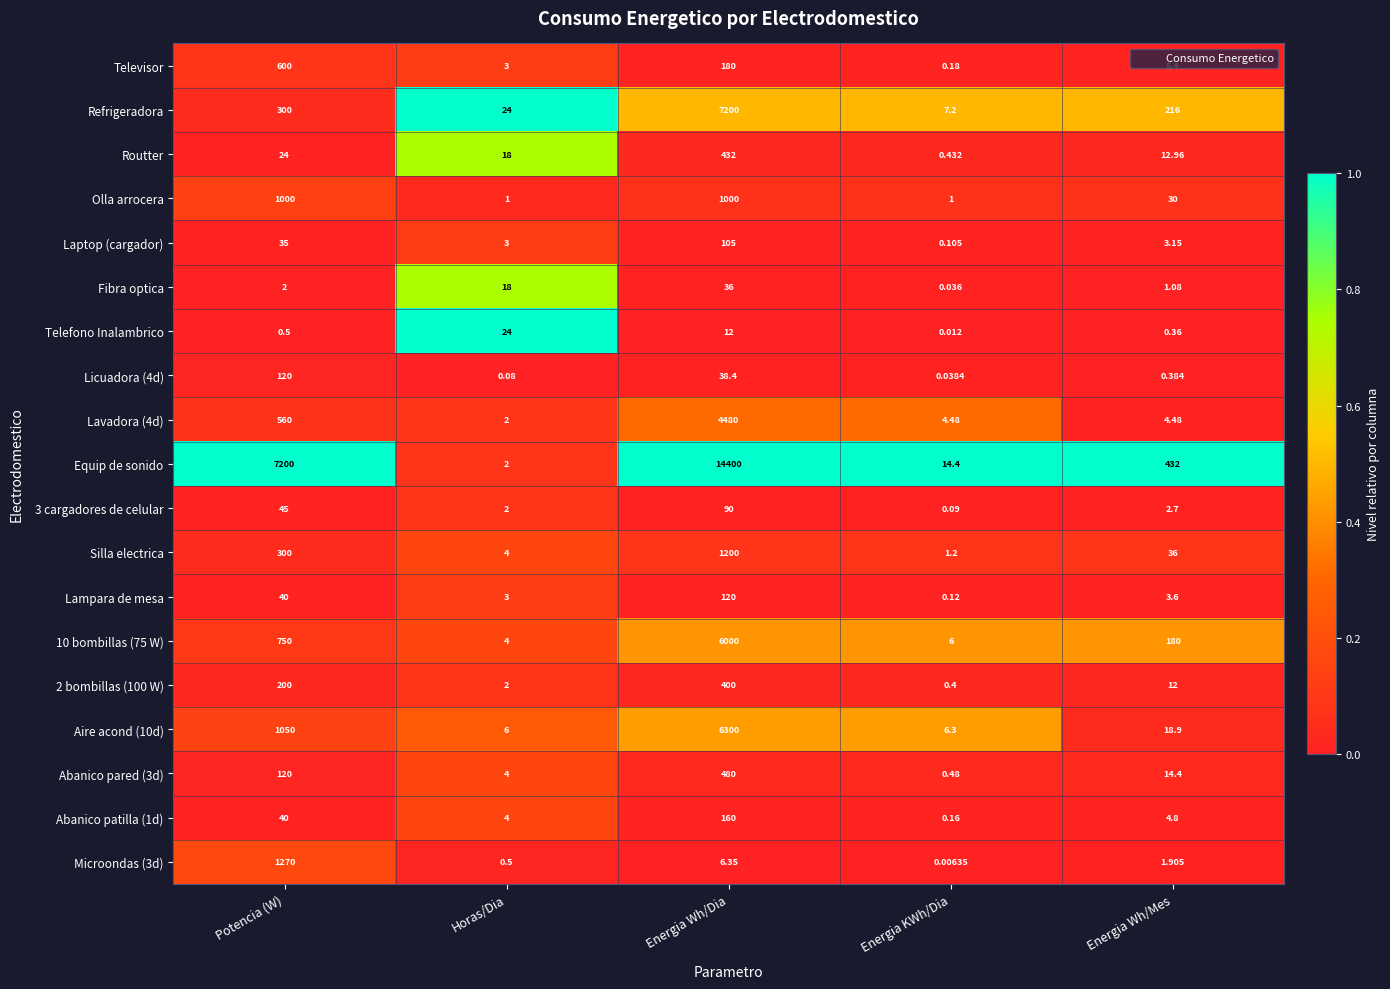

Which category has the lowest value in the Telefono Inalambrico series?

Energia KWh/Dia